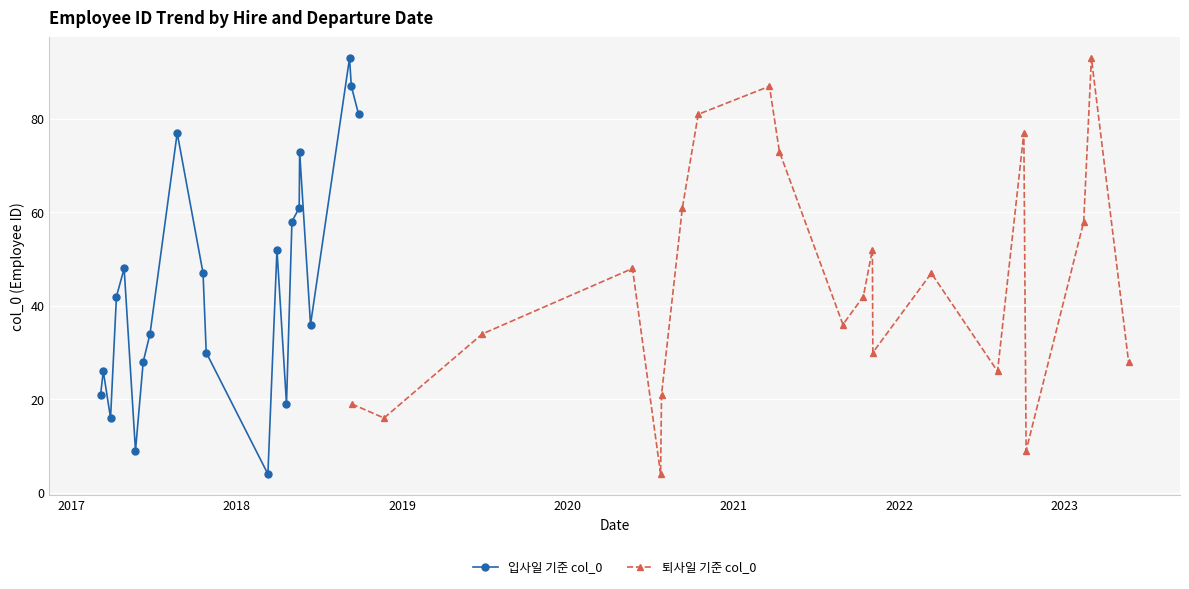

What are all the series names shown in the legend?

입사일 기준 col_0, 퇴사일 기준 col_0